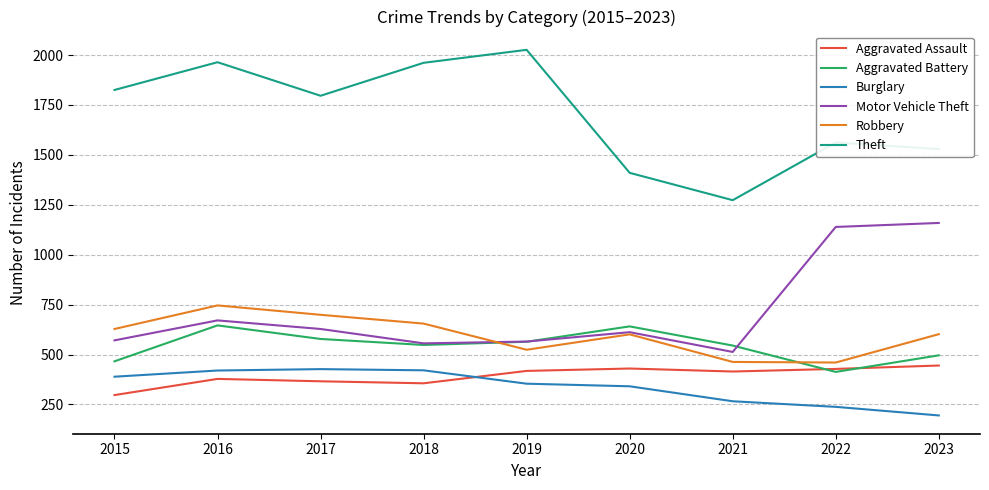

At which category is the sum across all series the highest?

2016